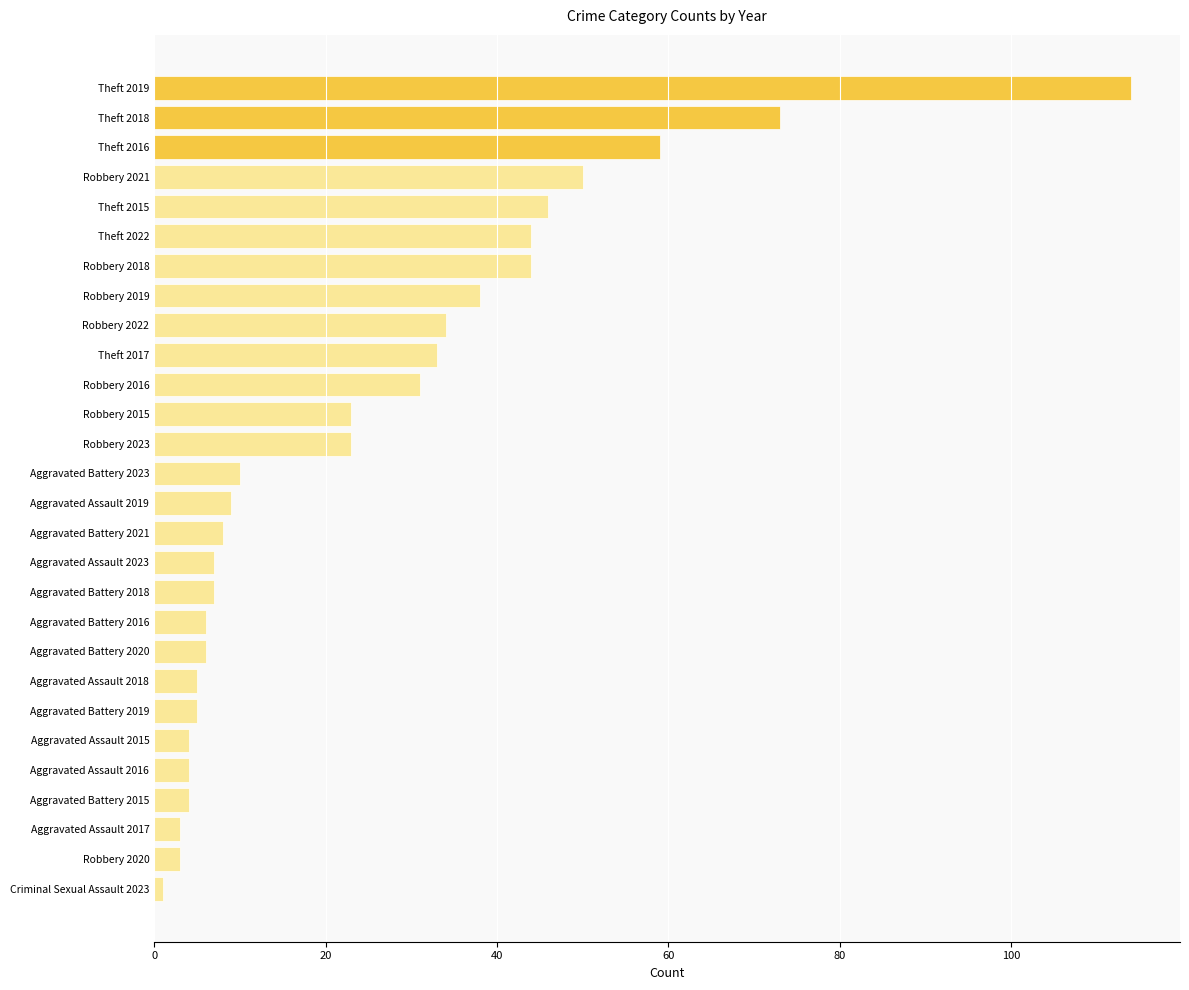

What position from the top is Aggravated Assault 2018?

21